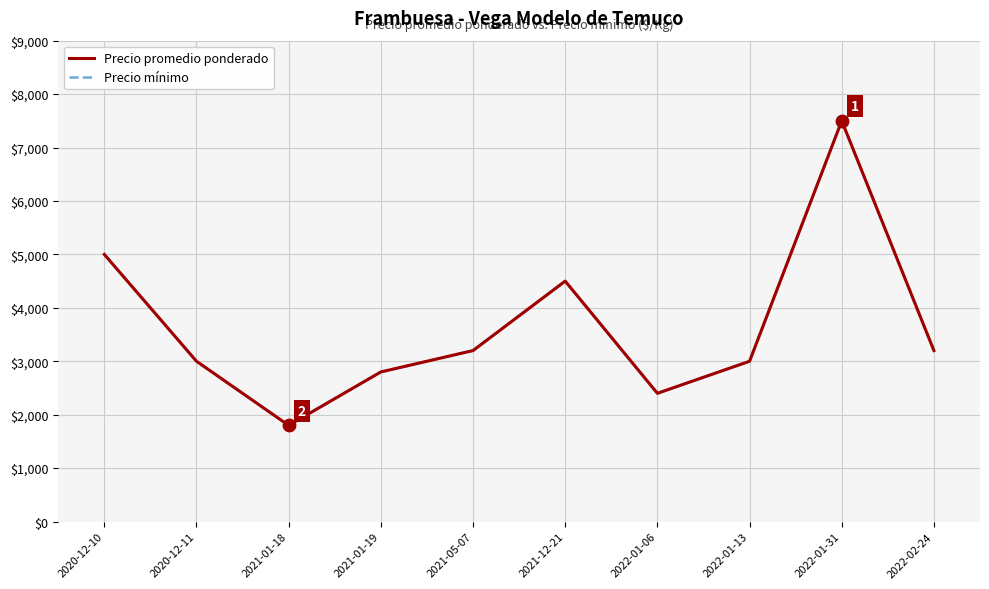

Is the value of Precio mínimo at 2021-01-18 greater than the value of Precio promedio ponderado at 2020-12-10?

No